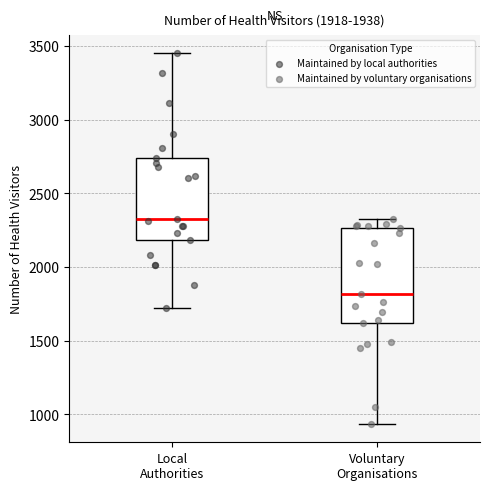

Comparing the boxes themselves (not the whiskers), which one is the tallest?

Voluntary Organisations